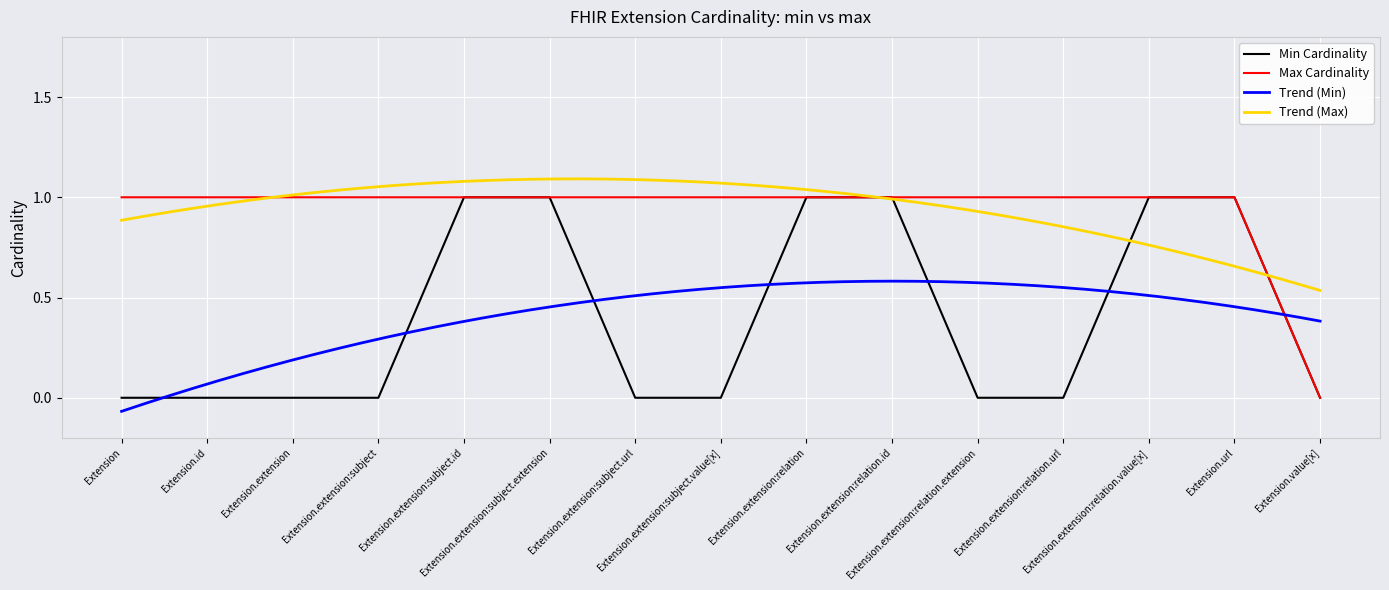

How many data points in Min Cardinality are above 0?

6